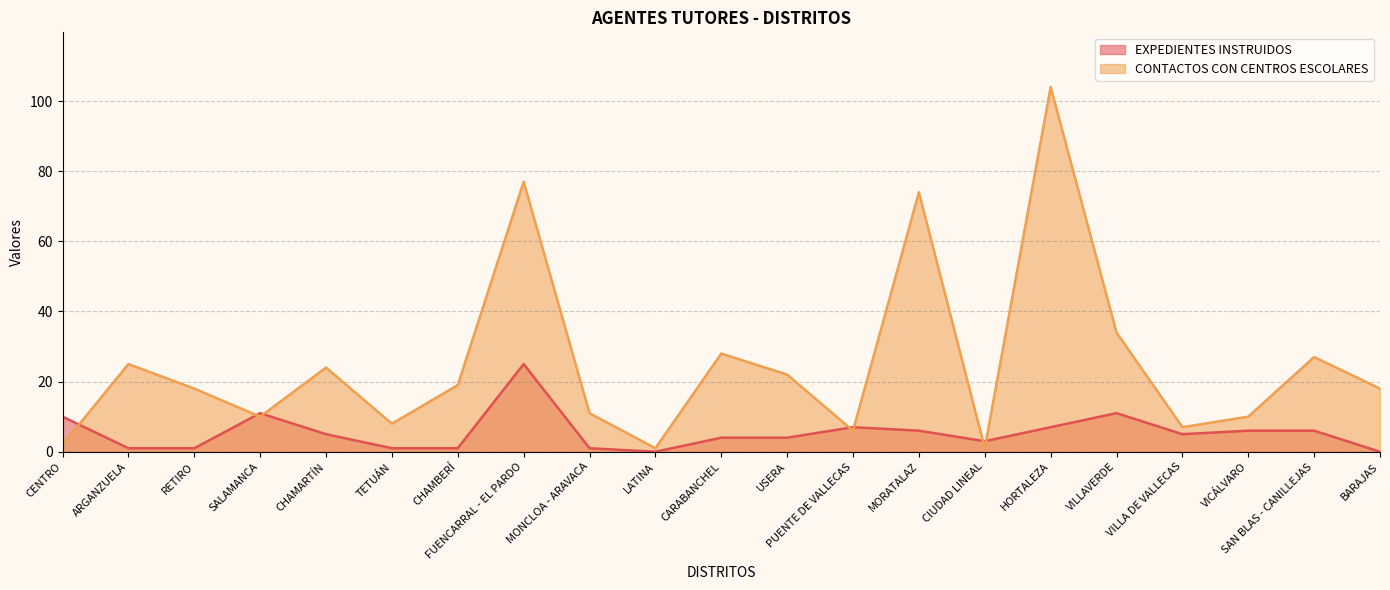

Between SALAMANCA and CIUDAD LINEAL, which series saw the biggest shift?

CONTACTOS CON CENTROS ESCOLARES